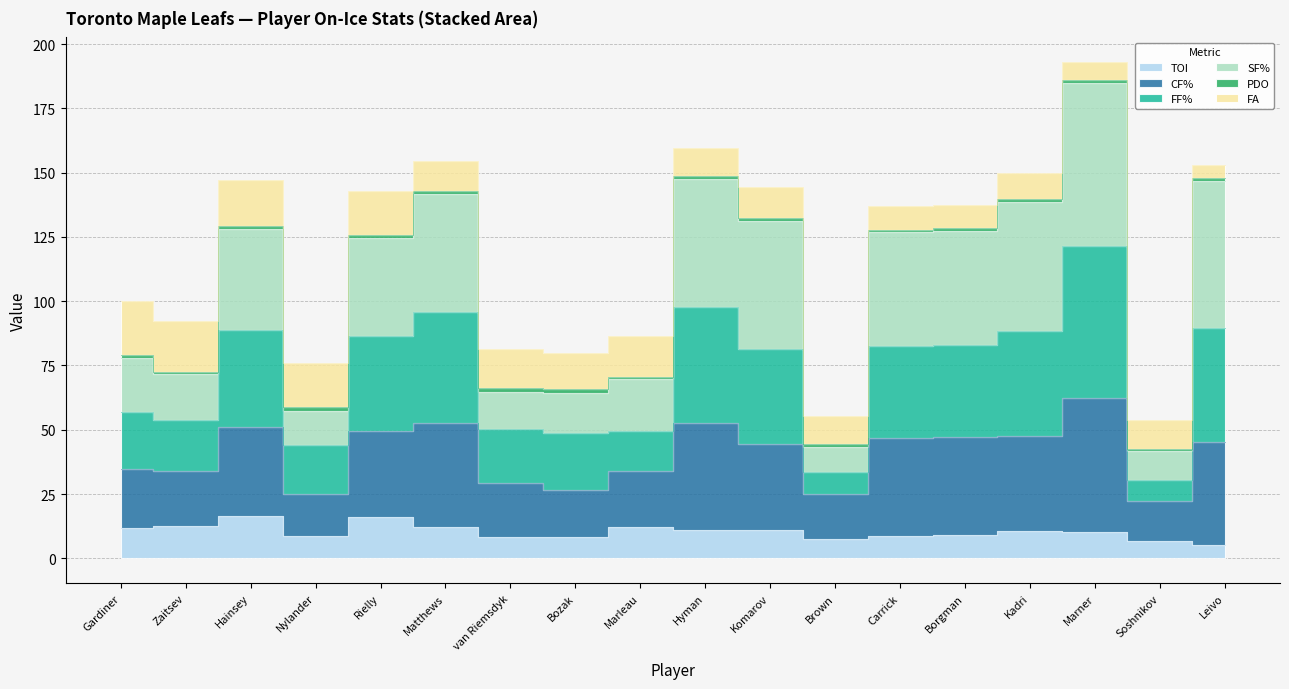

What position from the right is Gardiner?

18